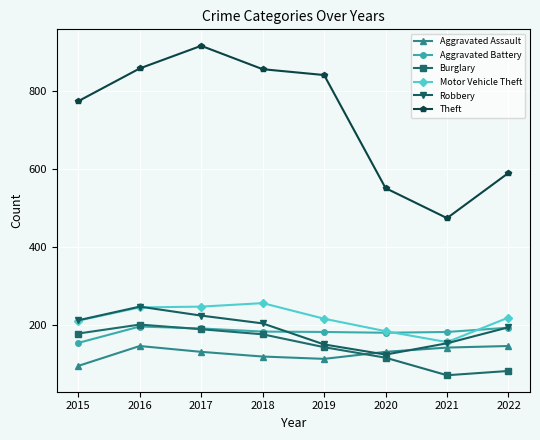

True or false: Aggravated Assault and Motor Vehicle Theft cross at least once.

False